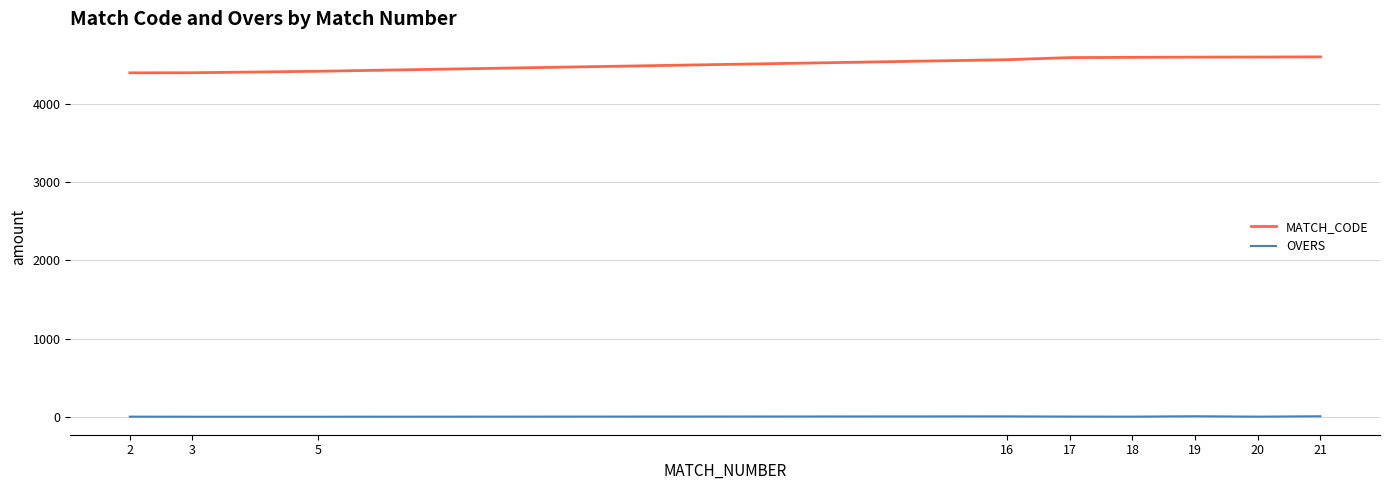

Is the value of OVERS at 3 greater than the value of MATCH_CODE at 2?

No